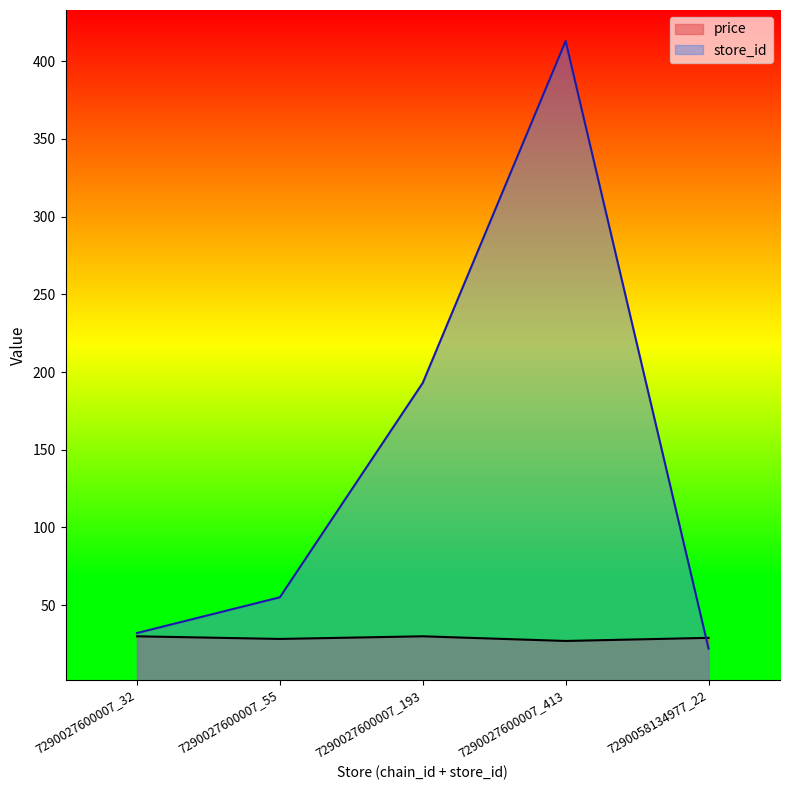

List the series in order of their overall mean, highest first.

store_id, price